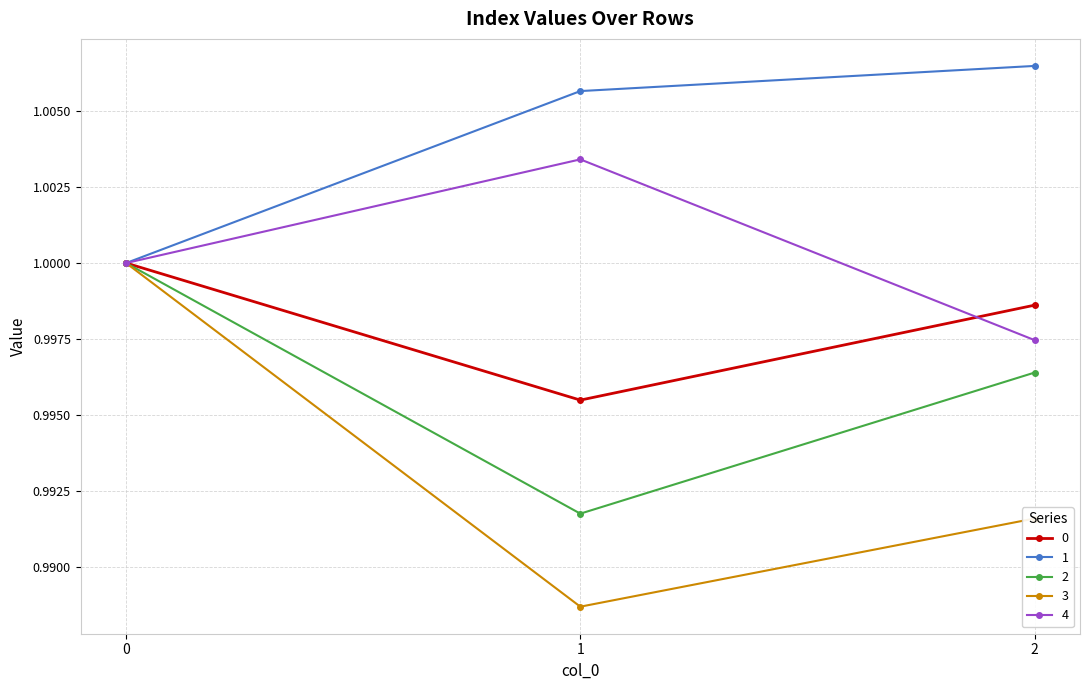

True or false: 4 has a value of 0.6 at 2.

False